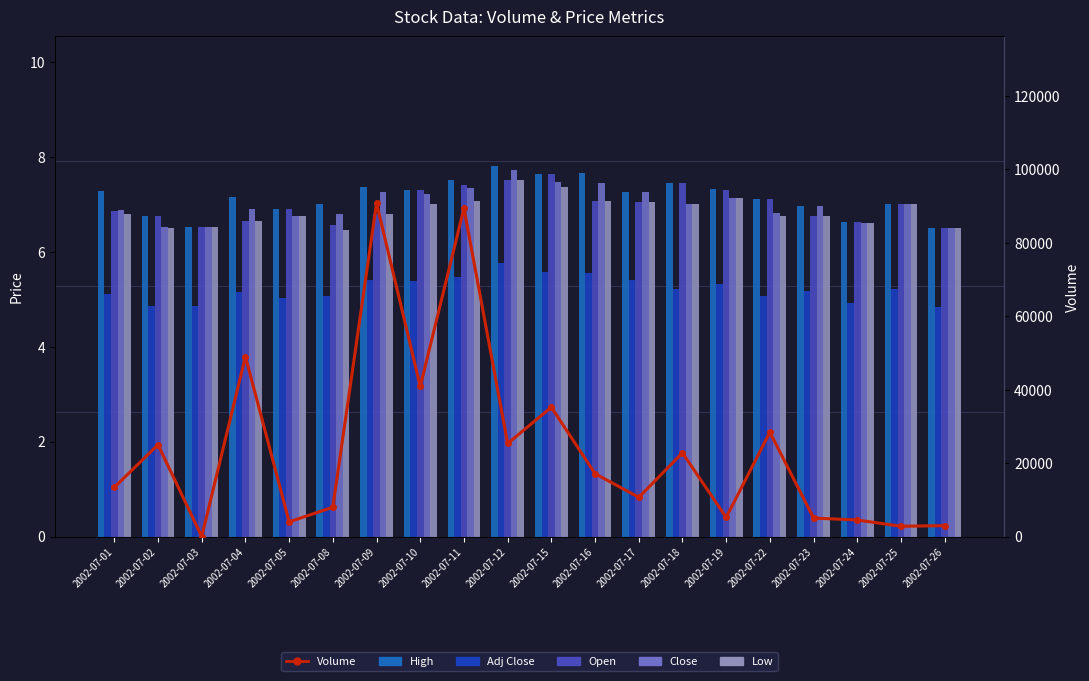

Which category has the lowest value across all series?

2002-07-03